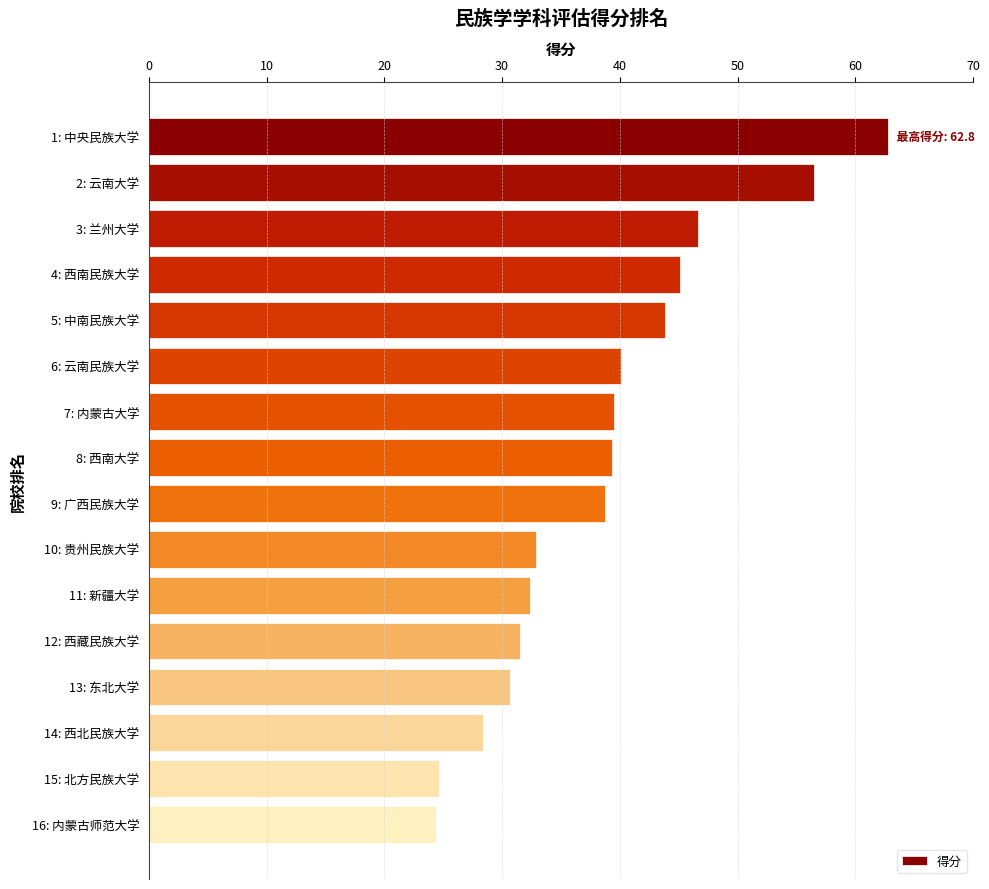

Are the bars horizontal?

Yes